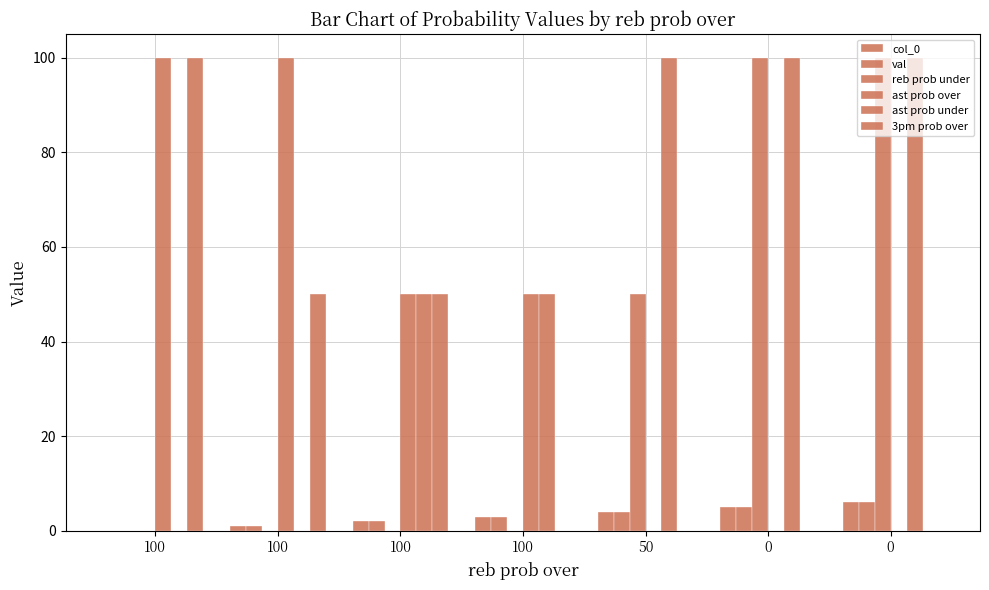

Which has a higher value, 100 or 100?

100